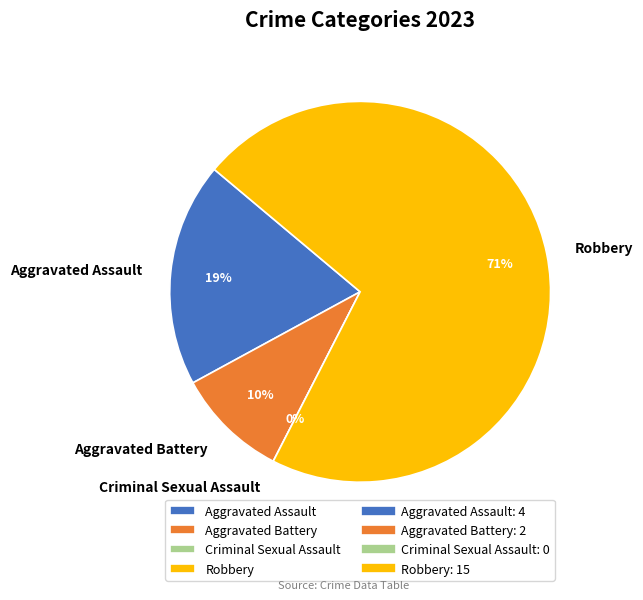

True or false: Aggravated Battery accounts for 10% of the total.

True